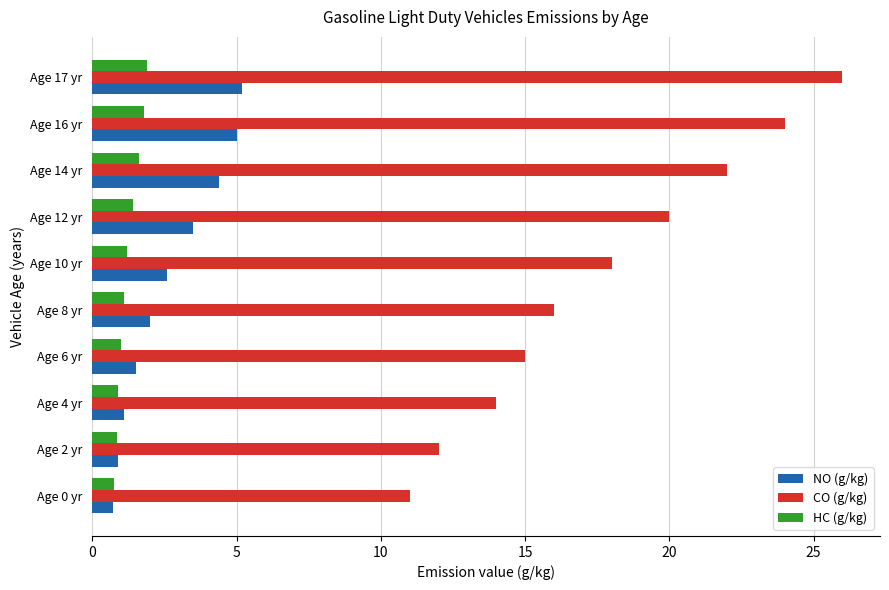

Rank the series at Age 17 yr from highest to lowest value.

CO (g/kg), NO (g/kg), HC (g/kg)